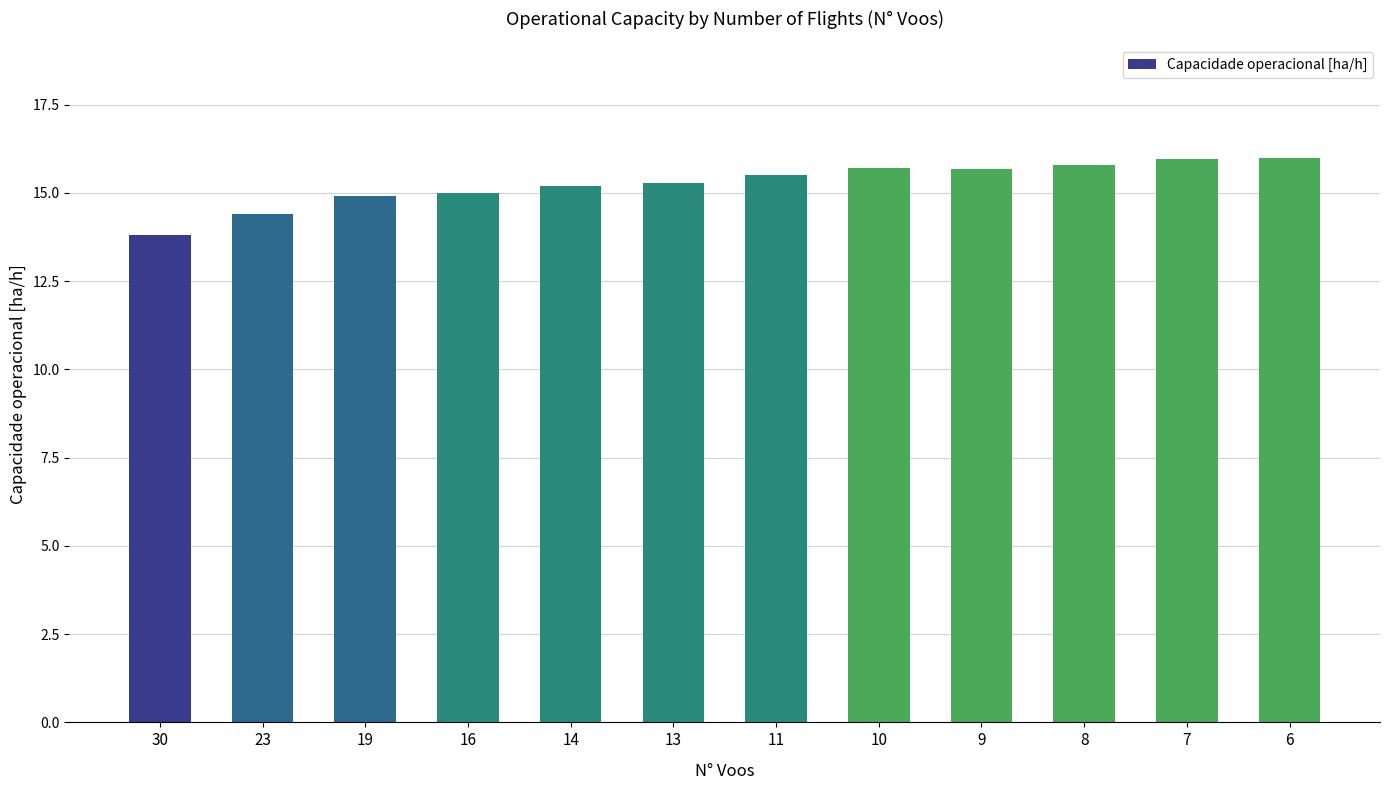

Approximately how many times larger is the value at 16 compared to 14?

1.0